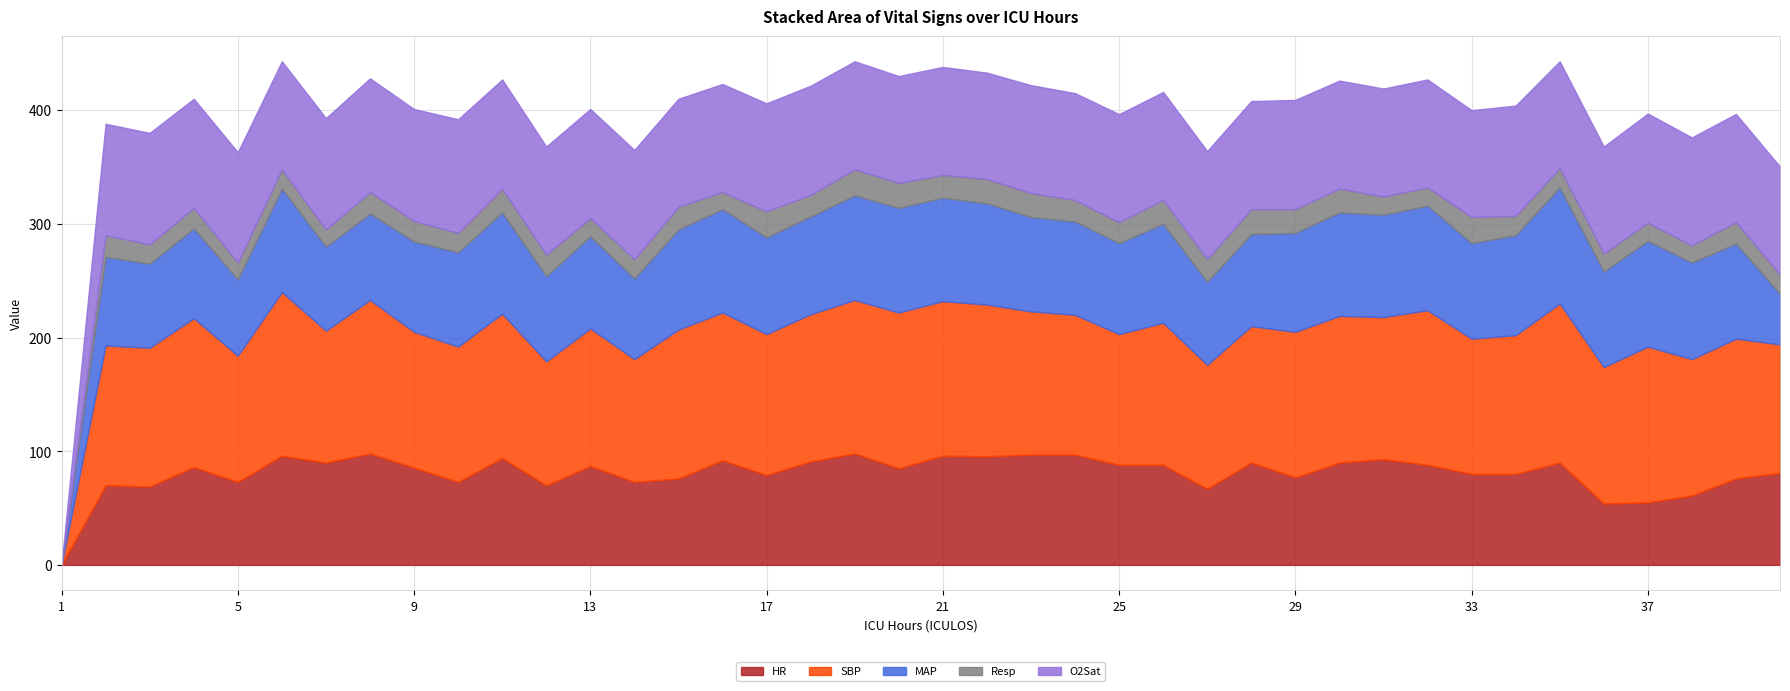

Count the number of data series in this chart.

5